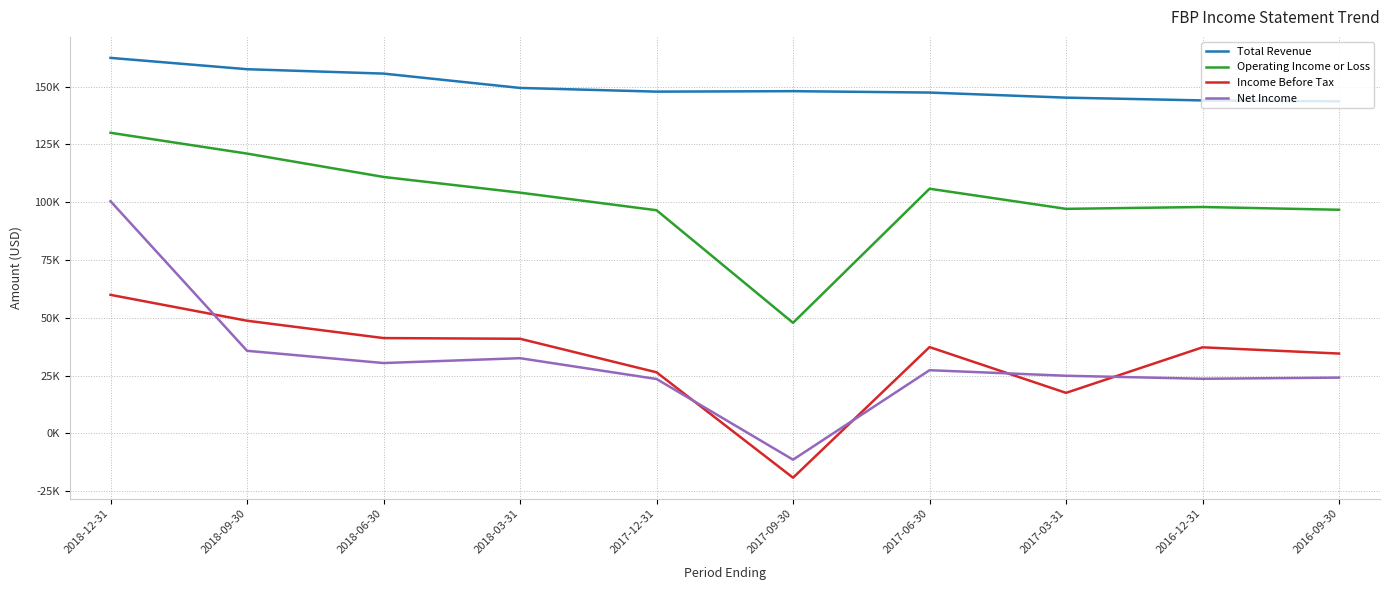

What is the value of the Total Revenue point at the 8th from the left?

145200